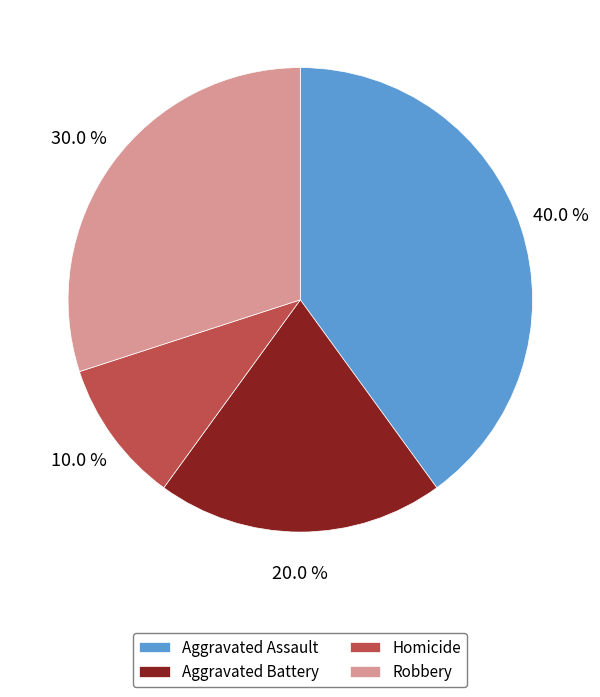

What percentage is the Aggravated Assault slice, to the nearest percent?

40%